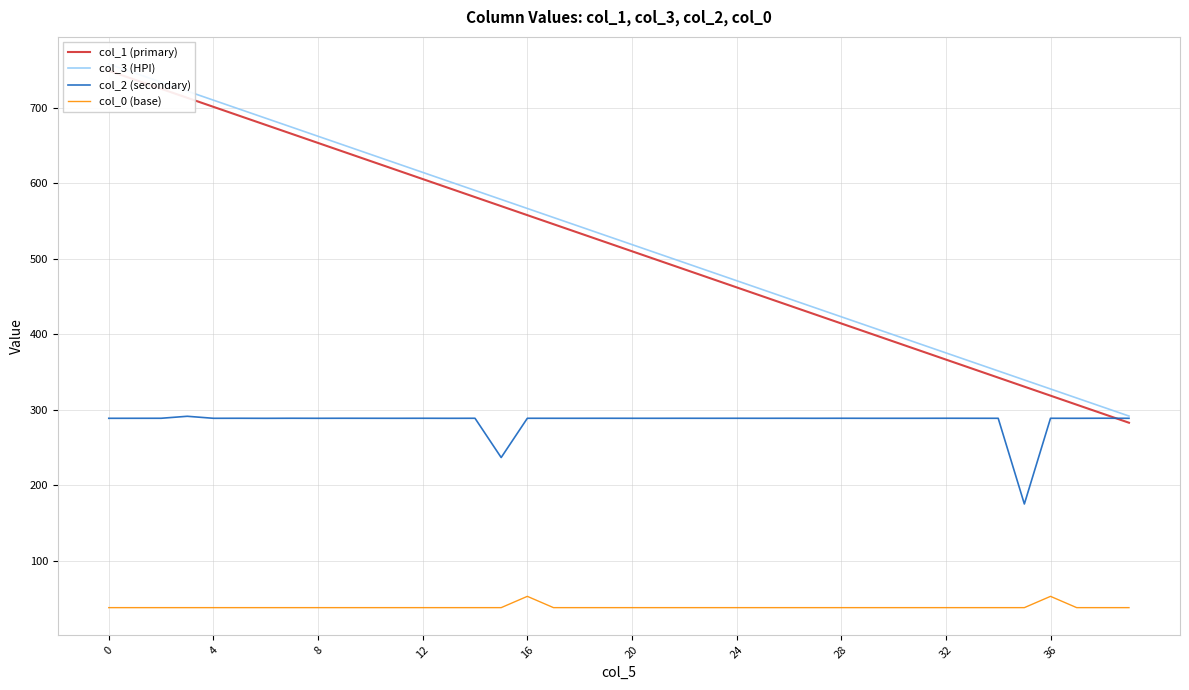

True or false: col_1 (primary) has more than 2 interior local peaks.

False